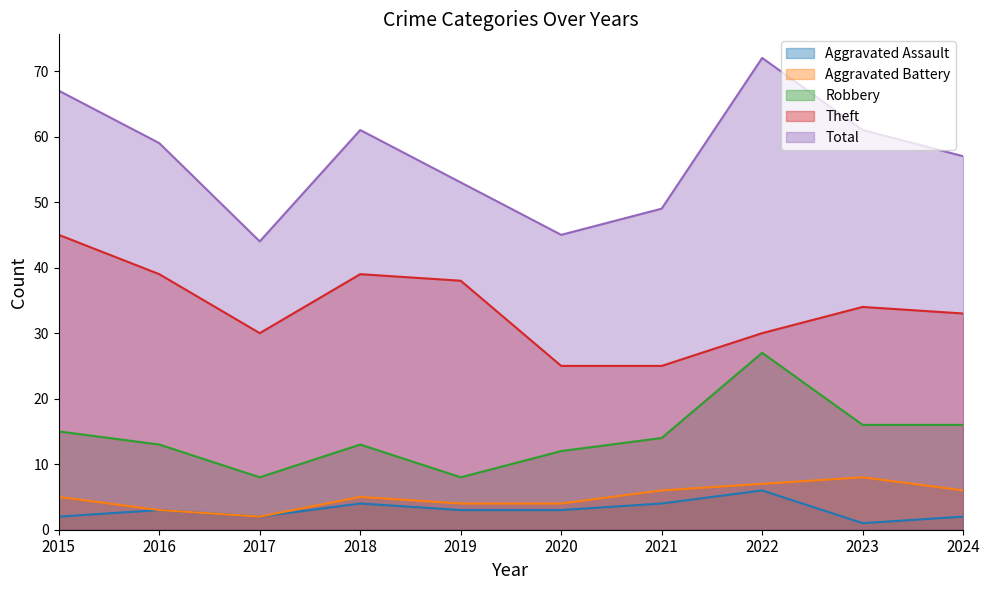

Rank the series at 2020 from highest to lowest value.

Total, Theft, Robbery, Aggravated Battery, Aggravated Assault